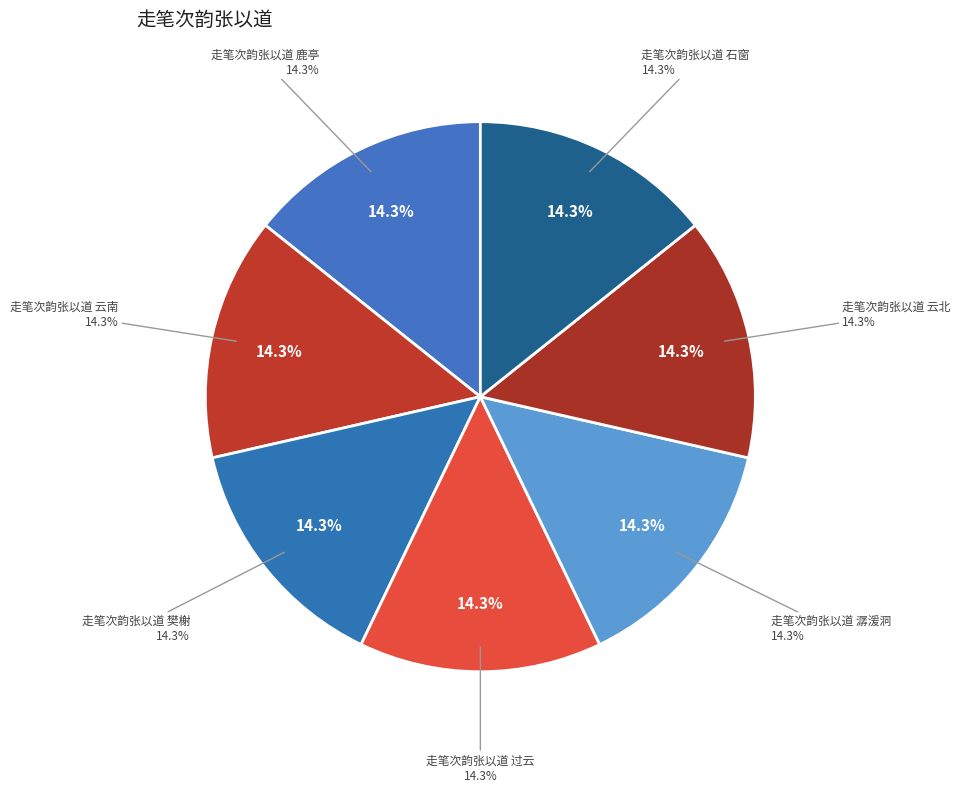

How many slices are in this pie chart?

7